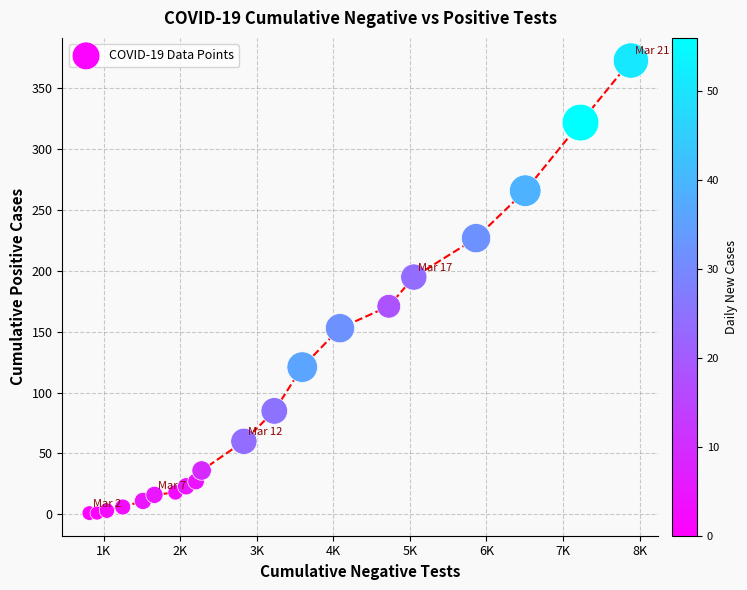

What Y value in the scatter plot is closest to 187?

195